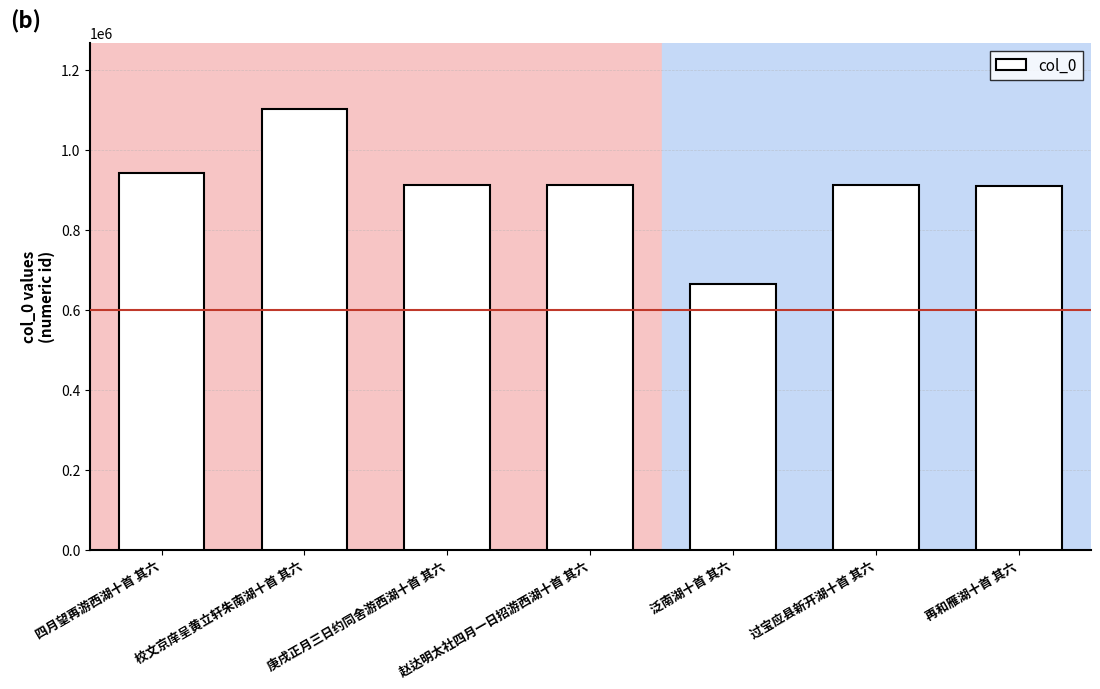

What is the maximum value shown in the chart?

1101462